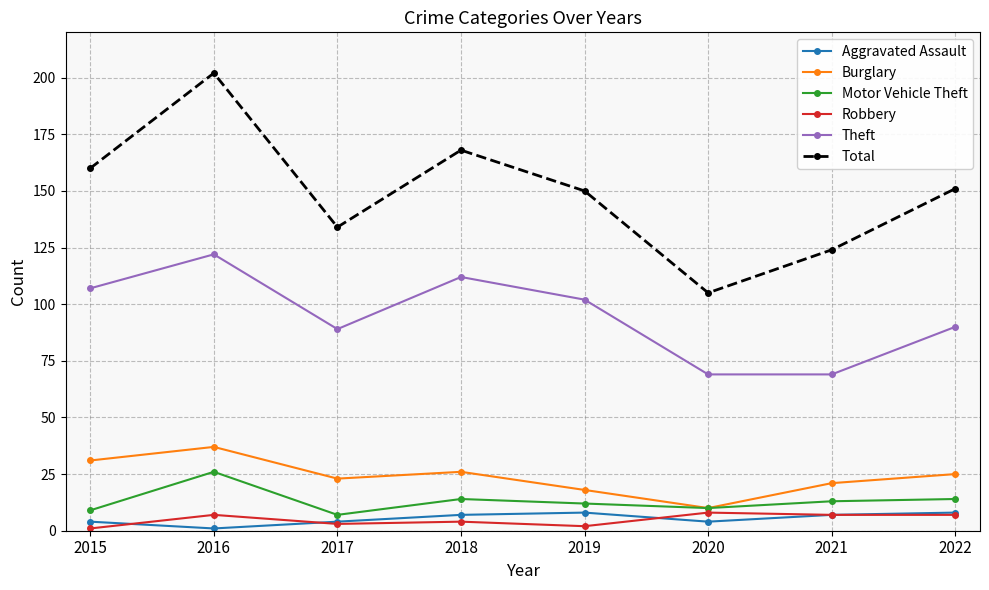

Is the value of Robbery at 2018 greater than the value of Motor Vehicle Theft at 2016?

No